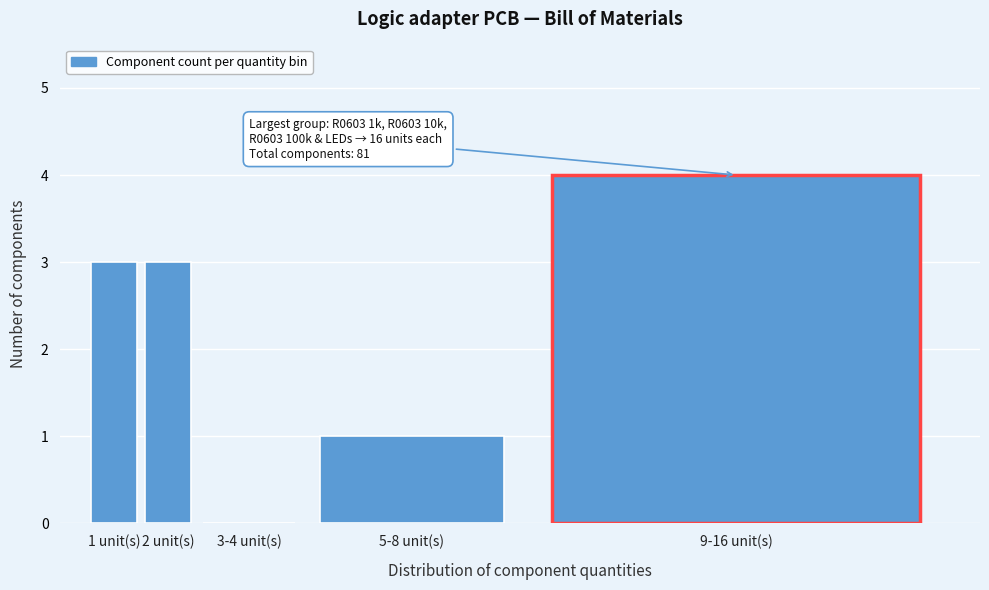

Reading right to left, list all the values displayed in this chart.

9-16 unit(s)=4	5-8 unit(s)=1	3-4 unit(s)=0	2 unit(s)=3	1 unit(s)=3